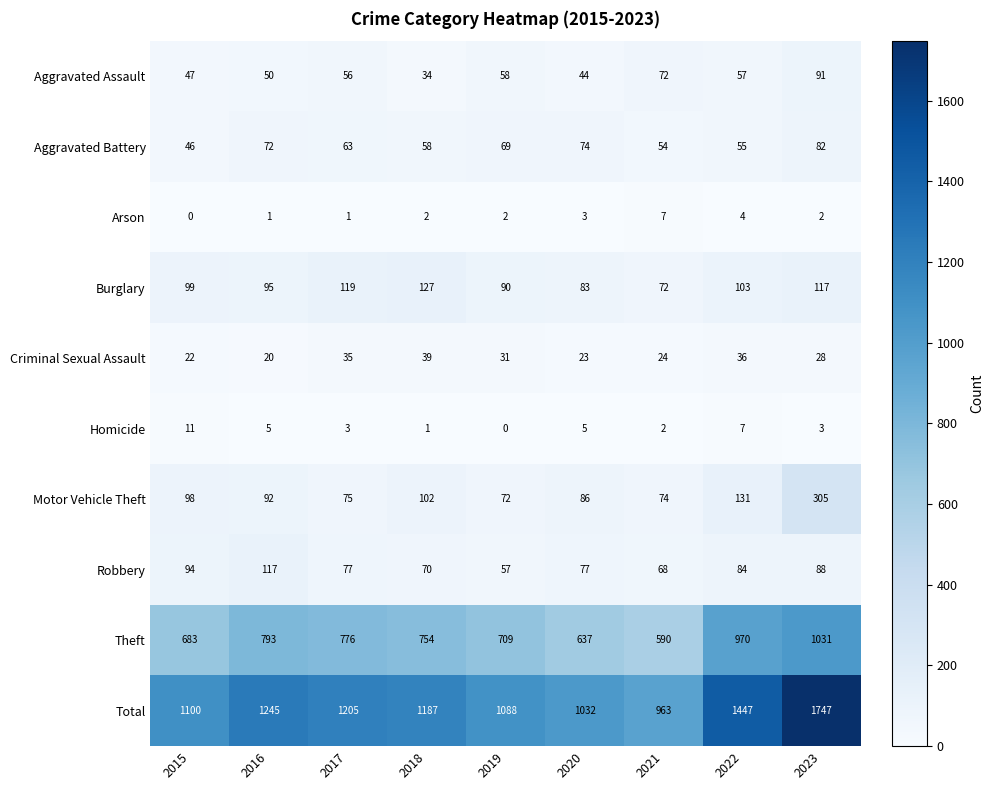

What is the maximum value shown in the chart?

1747